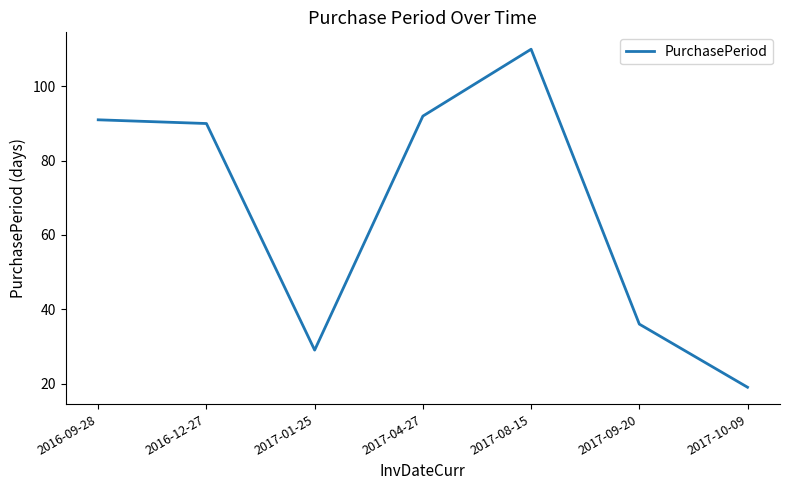

Between 2017-10-09 and 2016-09-28, which is larger?

2016-09-28